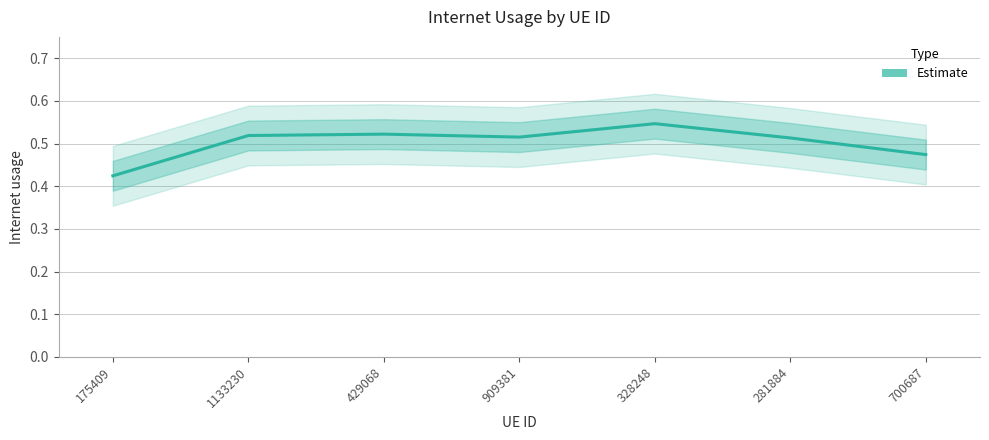

How many interior local peaks (higher than both neighbors) does the data have?

2